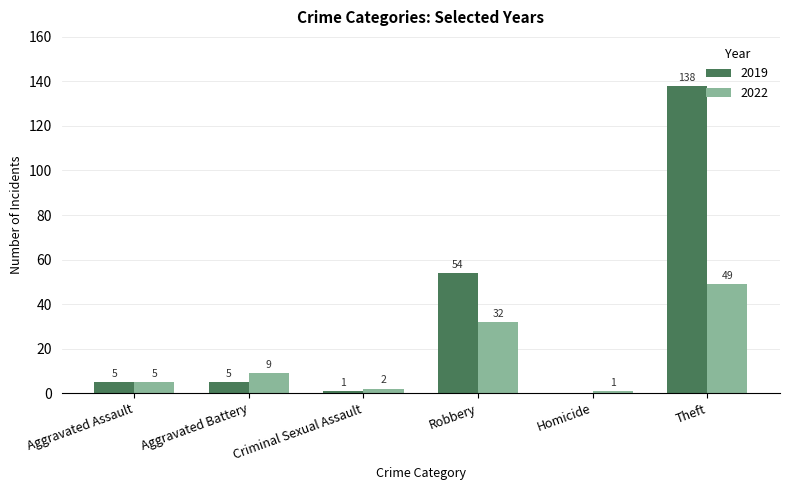

What is the sum of all 2022 values?

98